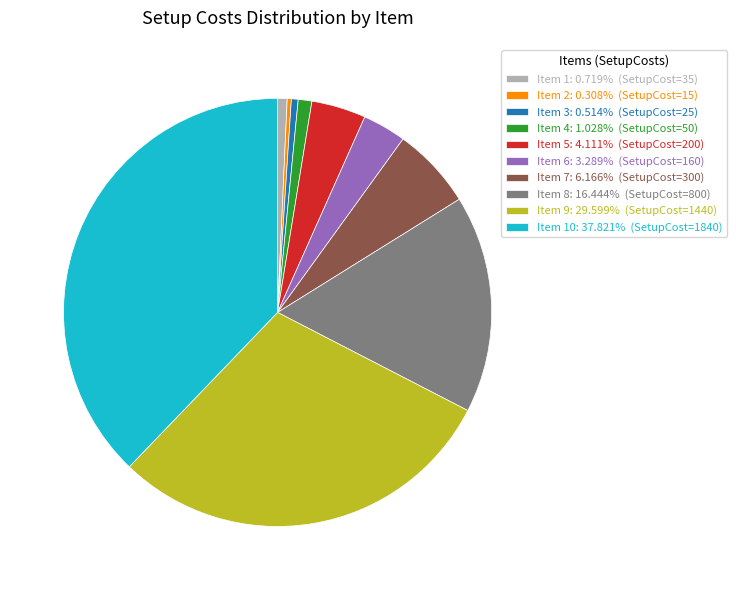

Is there any slice that represents more than half of the pie?

No